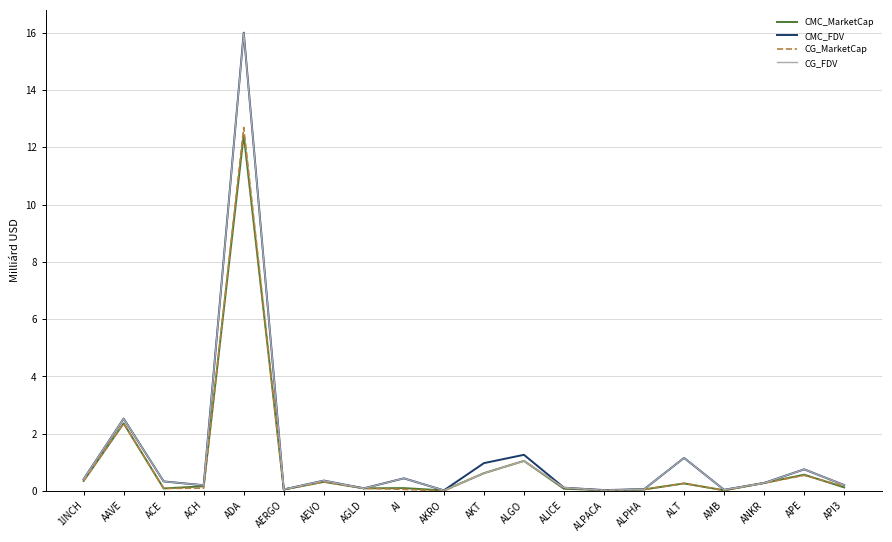

Which series has the widest spread of values?

CMC_FDV